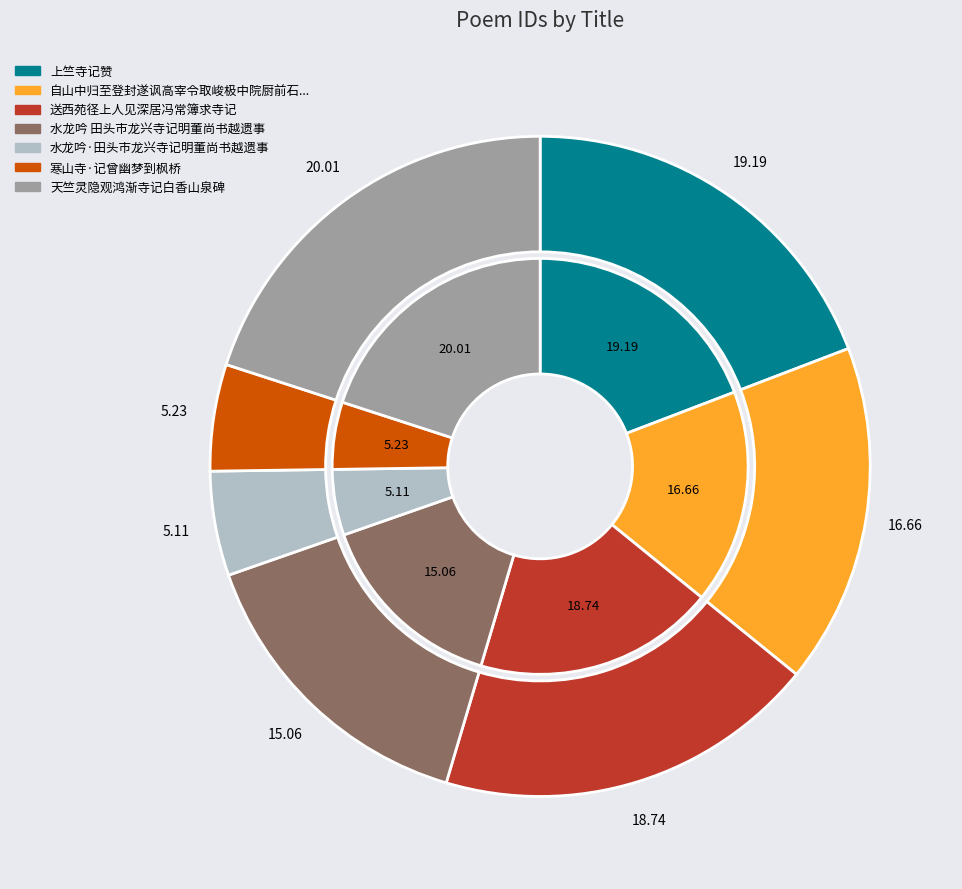

The 水龙吟 田头市龙兴寺记明董尚书越遗事 slice represents 30% of the pie. True or false?

False